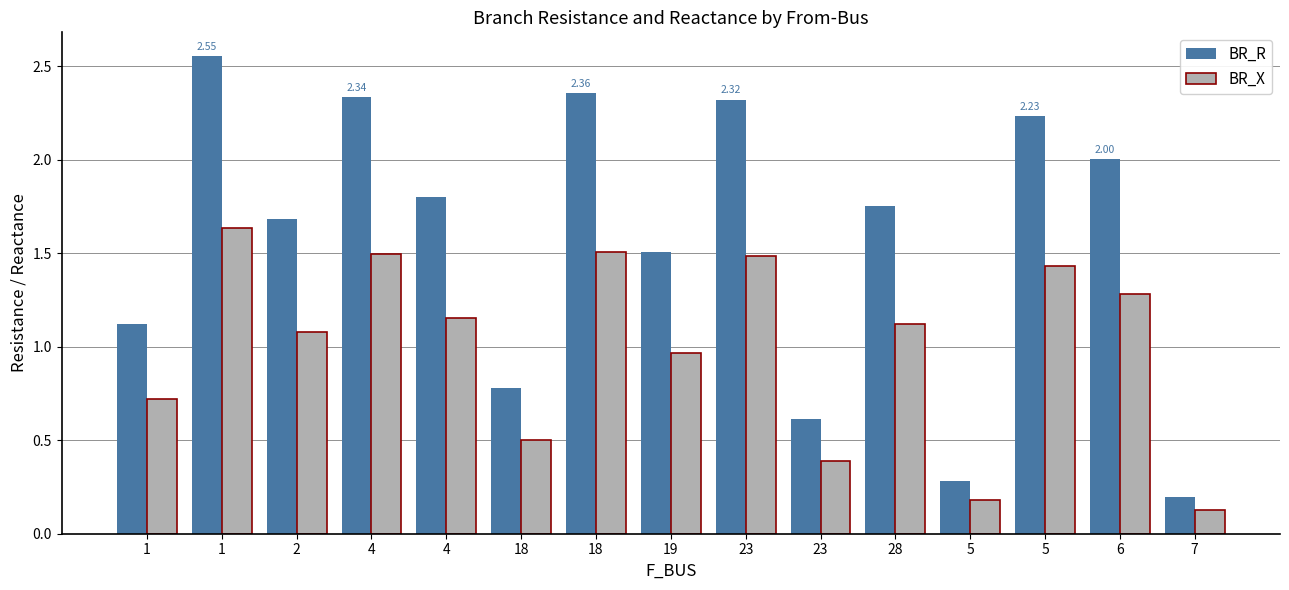

How many data points in BR_X are less than 1?

6